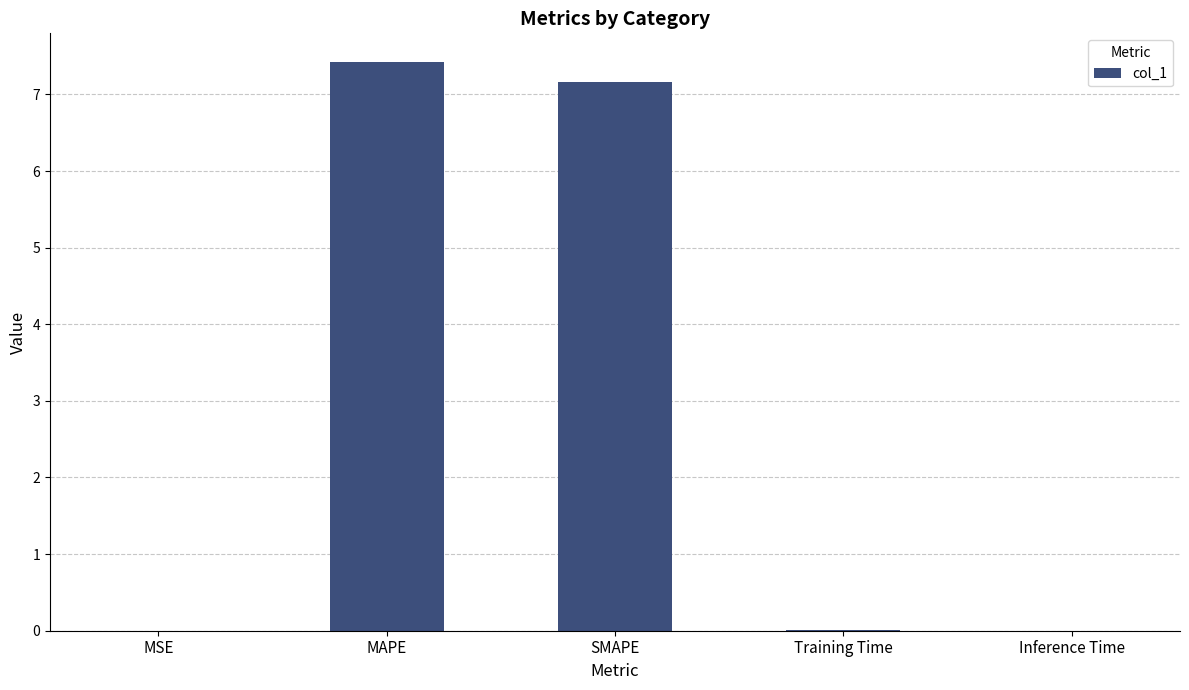

What is the maximum value shown in the chart?

7.4